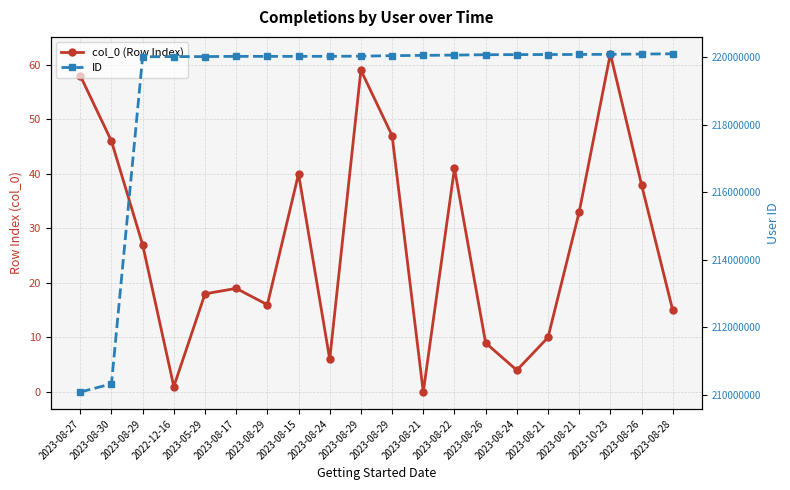

How many values in the col_0 (Row Index) series exceed 27?

9